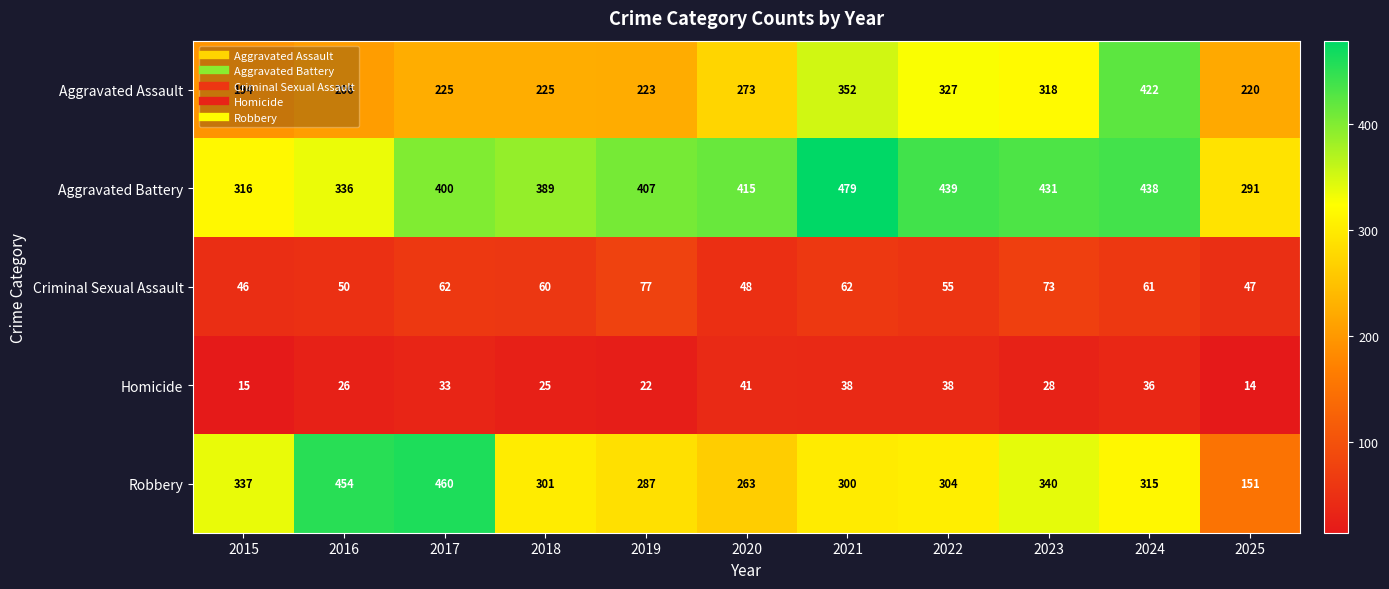

Rank the series by their maximum value, from lowest to highest.

Homicide, Criminal Sexual Assault, Aggravated Assault, Robbery, Aggravated Battery